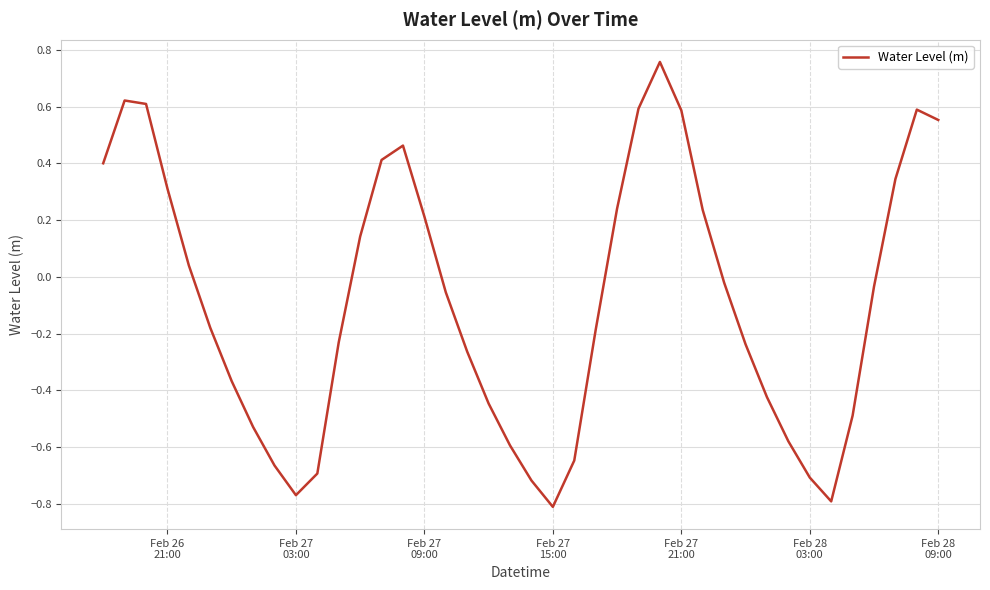

What is the difference between the maximum and minimum values?

1.6